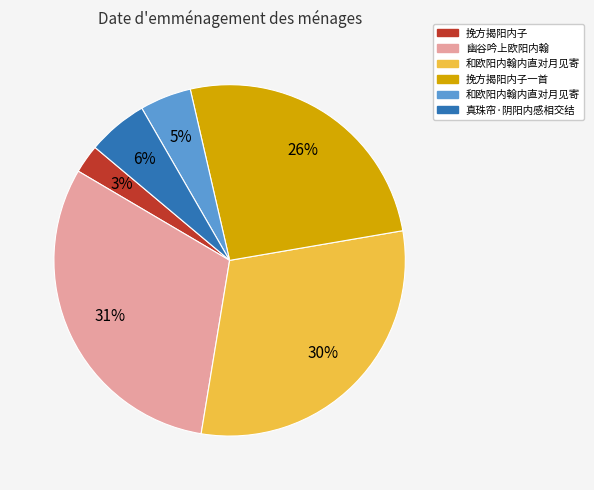

To the nearest percent, what is the difference between the largest and smallest slice percentages?

28%